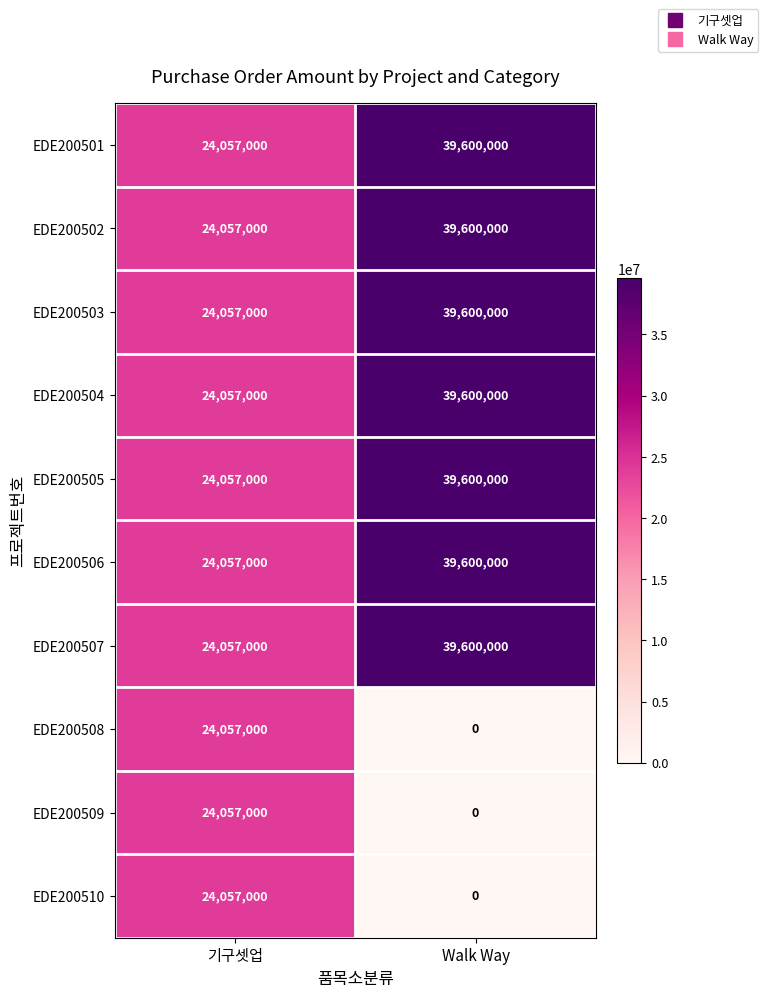

At how many categories does at least one series exceed 36271054?

1